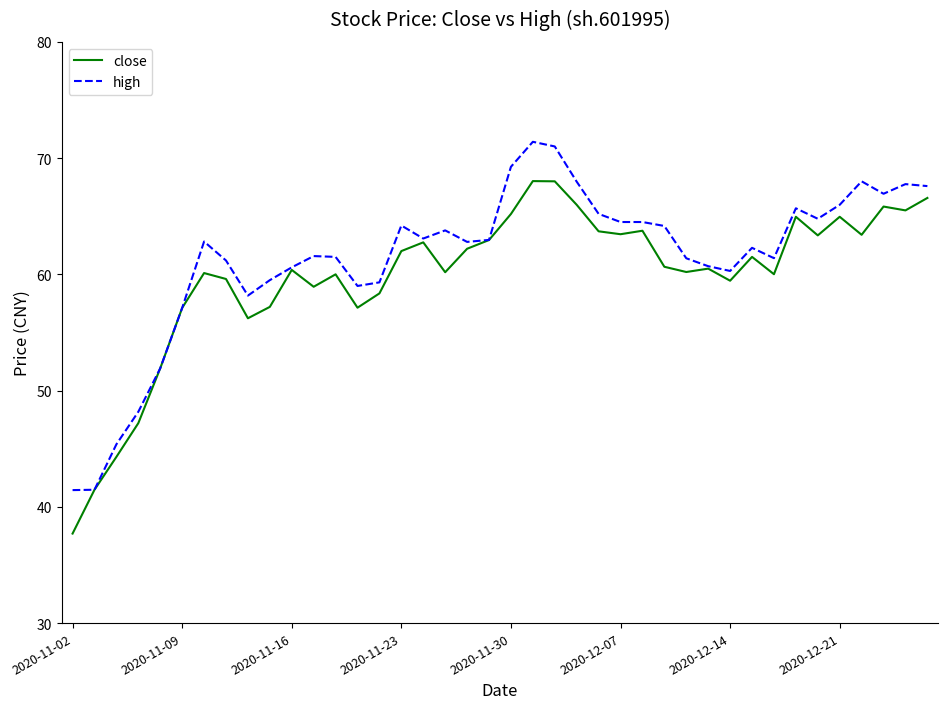

Count the number of categories in the chart.

40